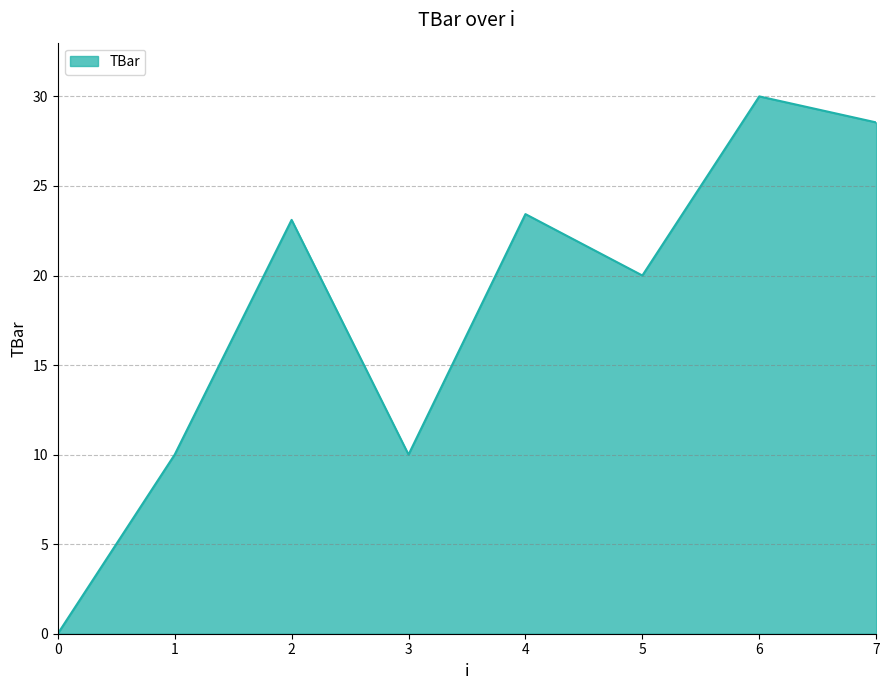

At which category does the chart reach its peak across all series?

6